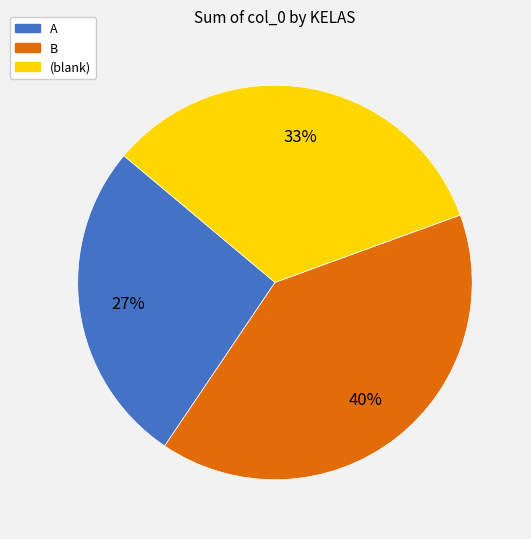

Combined, do B and A account for over 50%?

Yes